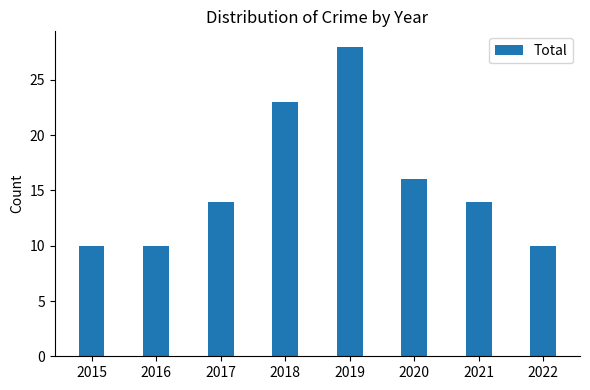

The chart shows a value of 6 at 2015. True or false?

False